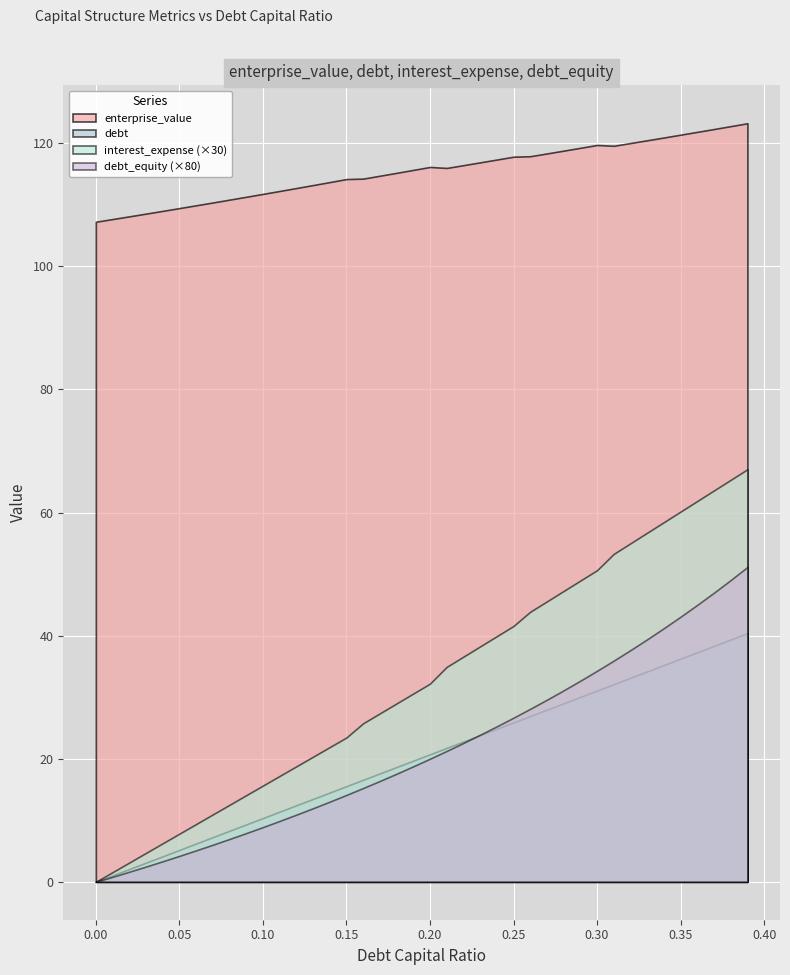

At which category does the chart reach its peak across all series?

39